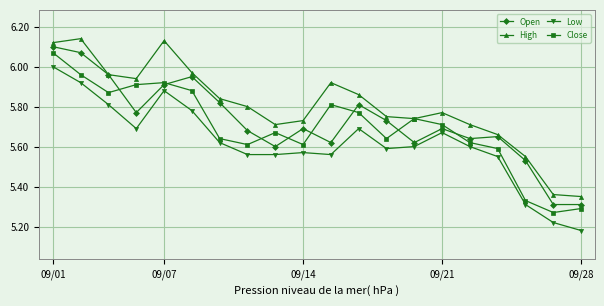

What are all the series names shown in the legend?

Open, High, Low, Close